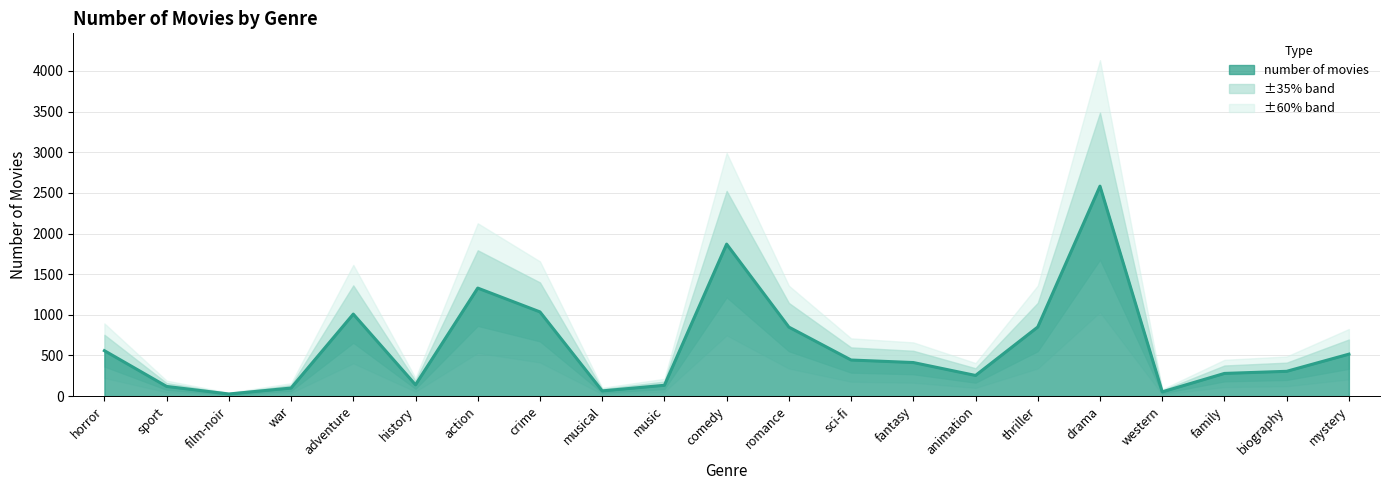

Rank the categories by value from lowest to highest.

film-noir, western, musical, war, sport, music, history, animation, family, biography, fantasy, sci-fi, mystery, horror, romance, thriller, adventure, crime, action, comedy, drama